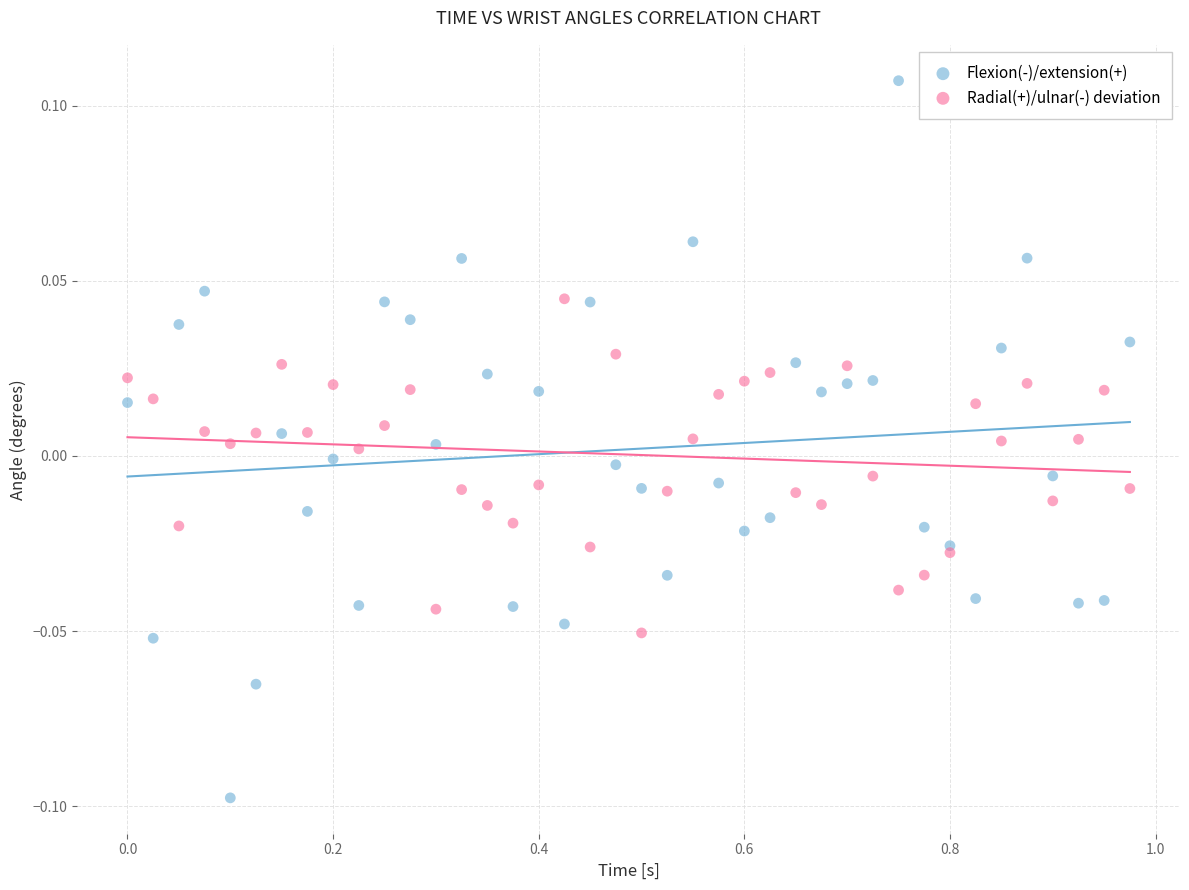

Which series reaches the maximum Y coordinate?

Flexion(-)/extension(+)